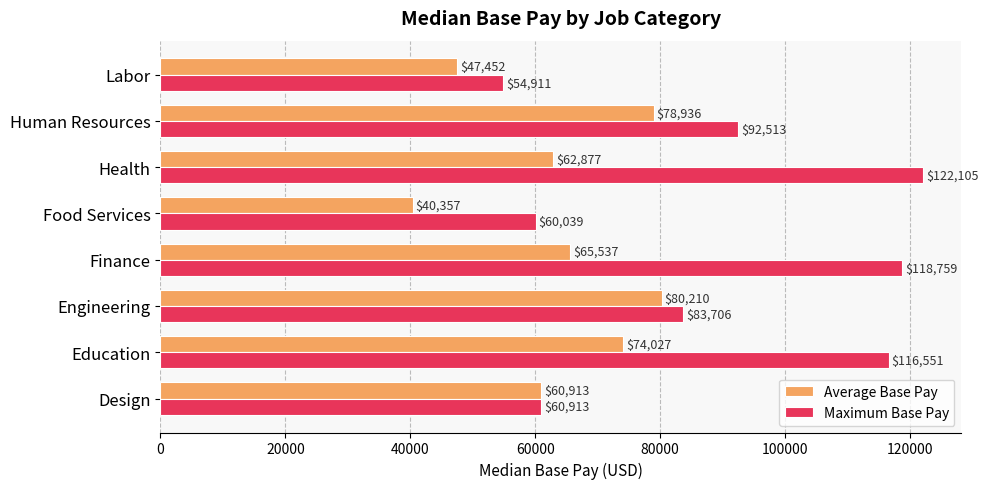

How many data points in Maximum Base Pay are less than 92513?

4